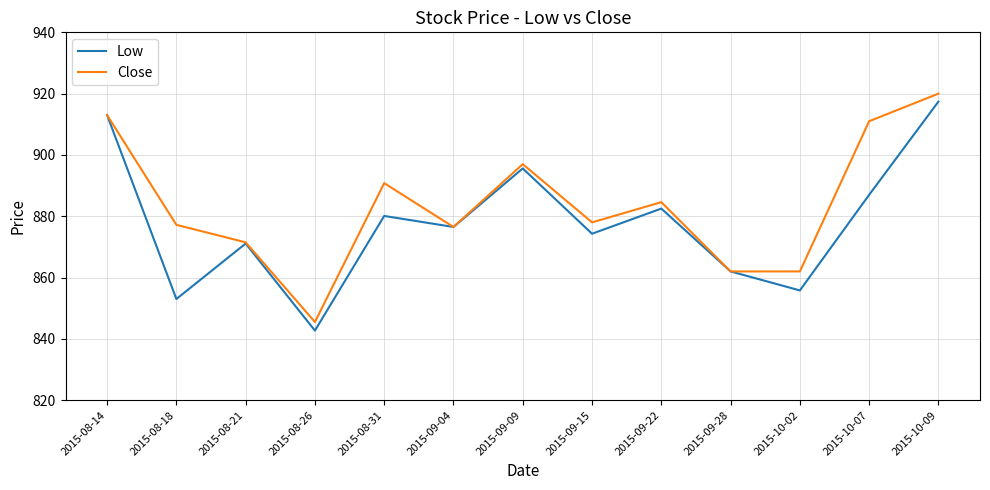

What position from the right is 2015-08-14?

13